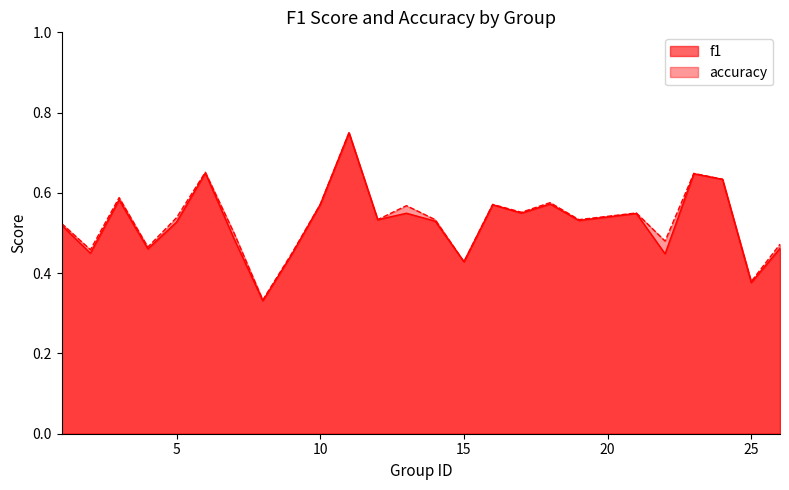

Count the number of data series in this chart.

2